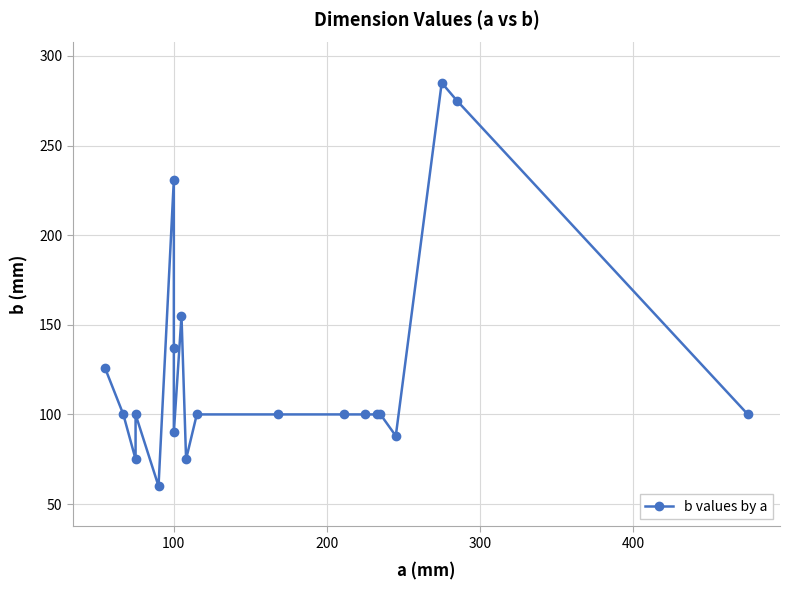

The value at 100 is 90. True or false?

True